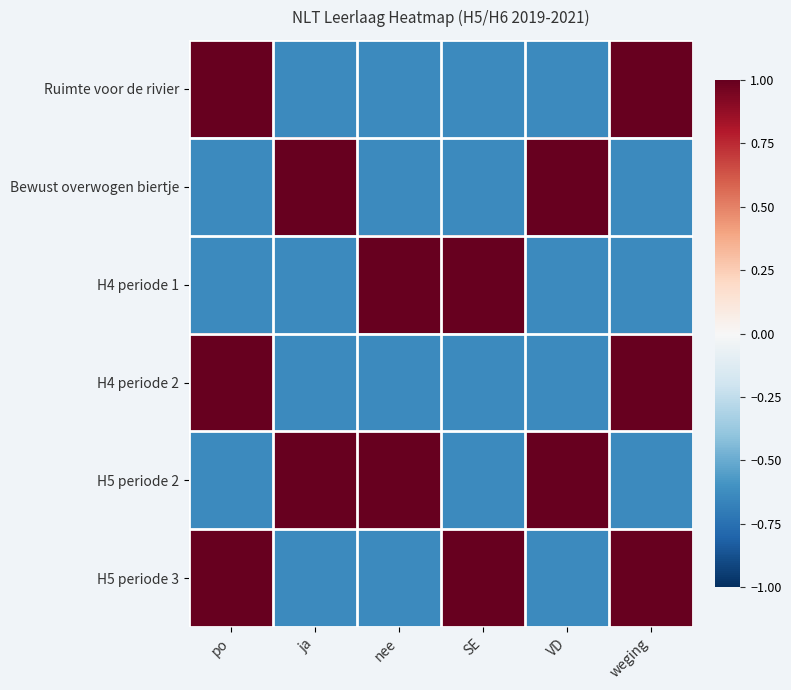

Rank the series at nee from highest to lowest value.

H4 periode 1, H5 periode 2, Ruimte voor de rivier, Bewust overwogen biertje, H4 periode 2, H5 periode 3